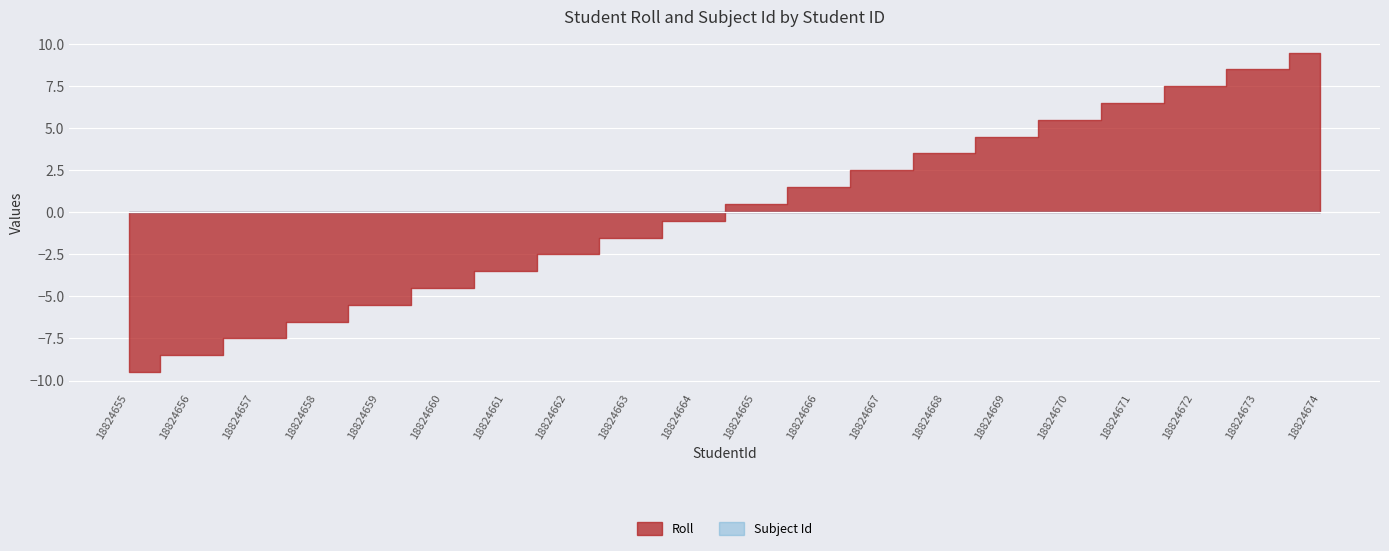

The value of Subject Id at 18824656 is 17. True or false?

True